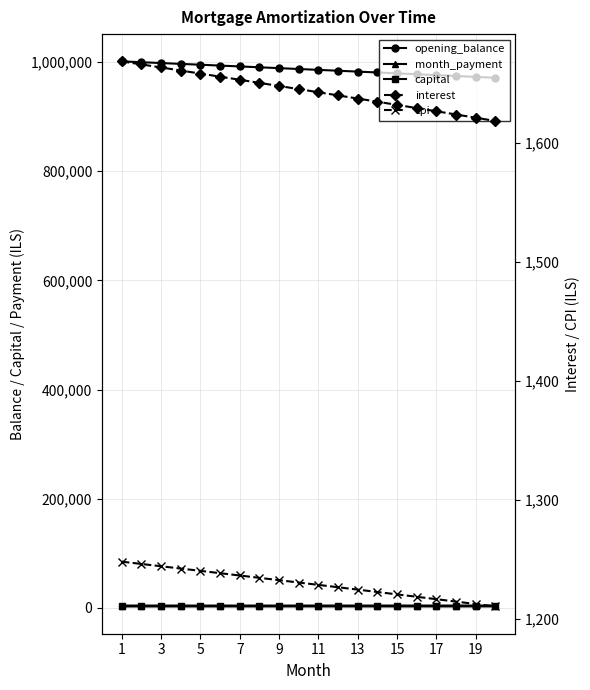

Count the number of data series in this chart.

5